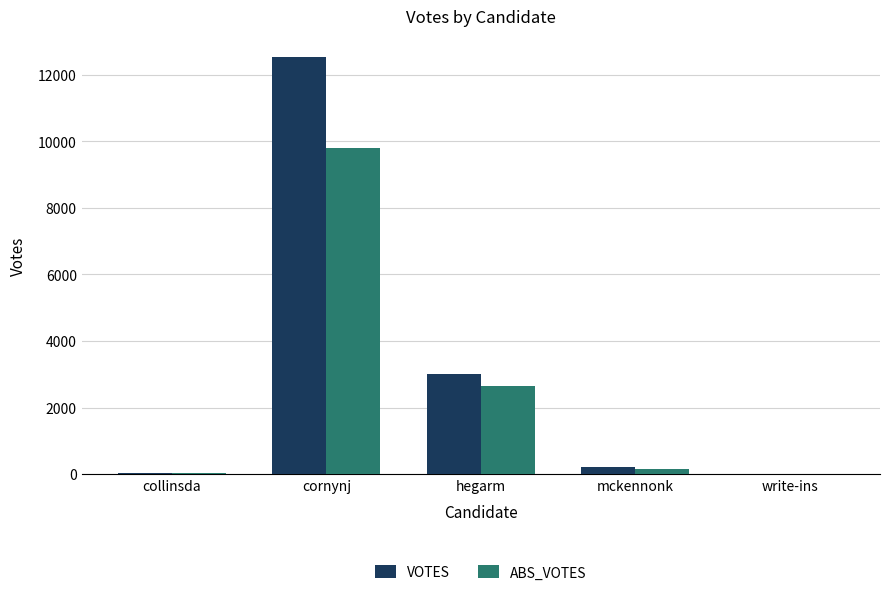

True or false: VOTES has a value of 4756 at hegarm.

False